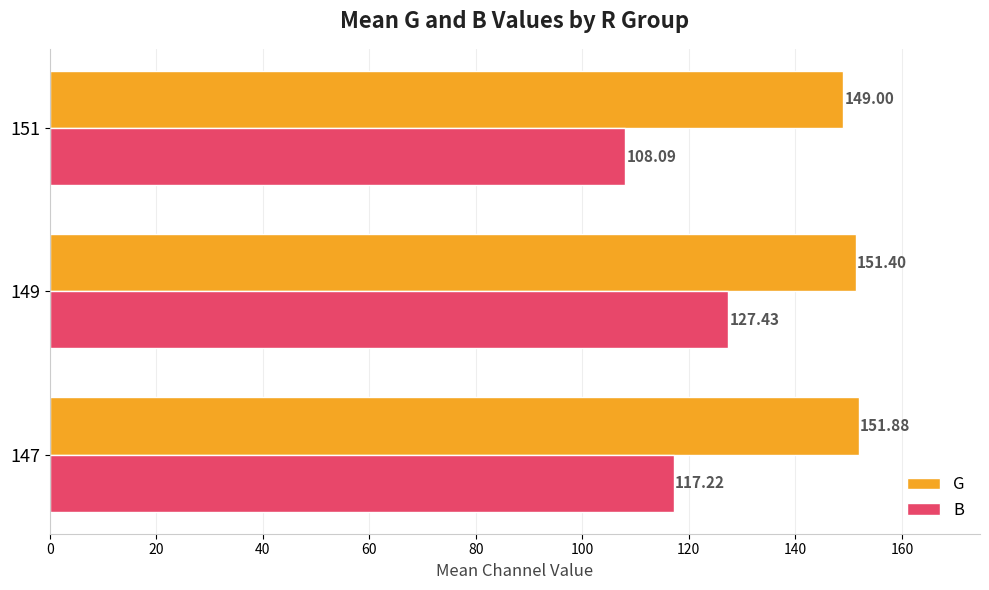

Which series has the largest total across all categories?

G